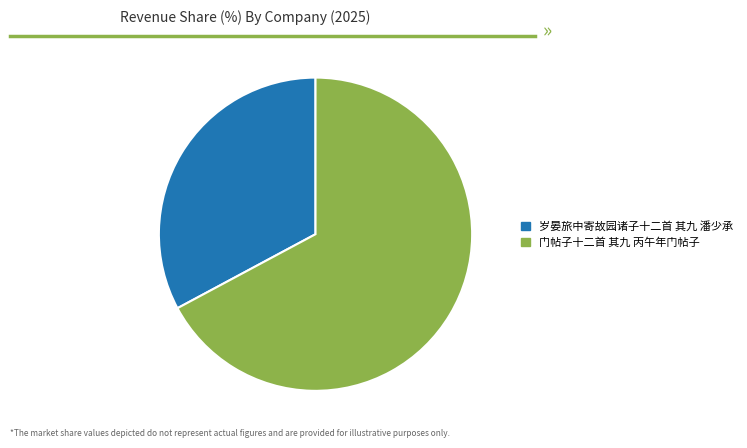

Is the sum of 门帖子十二首 其九 丙午年门帖子 and 岁晏旅中寄故园诸子十二首 其九 潘少承 greater than half?

Yes